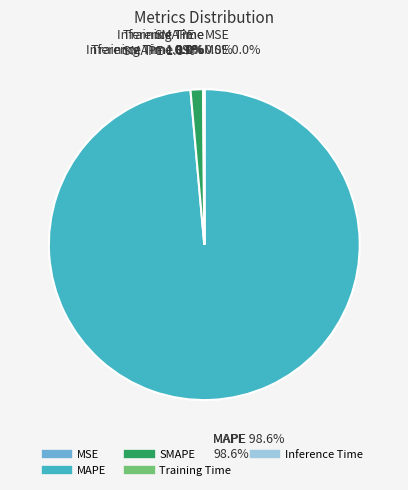

Count the number of slices in the pie.

5